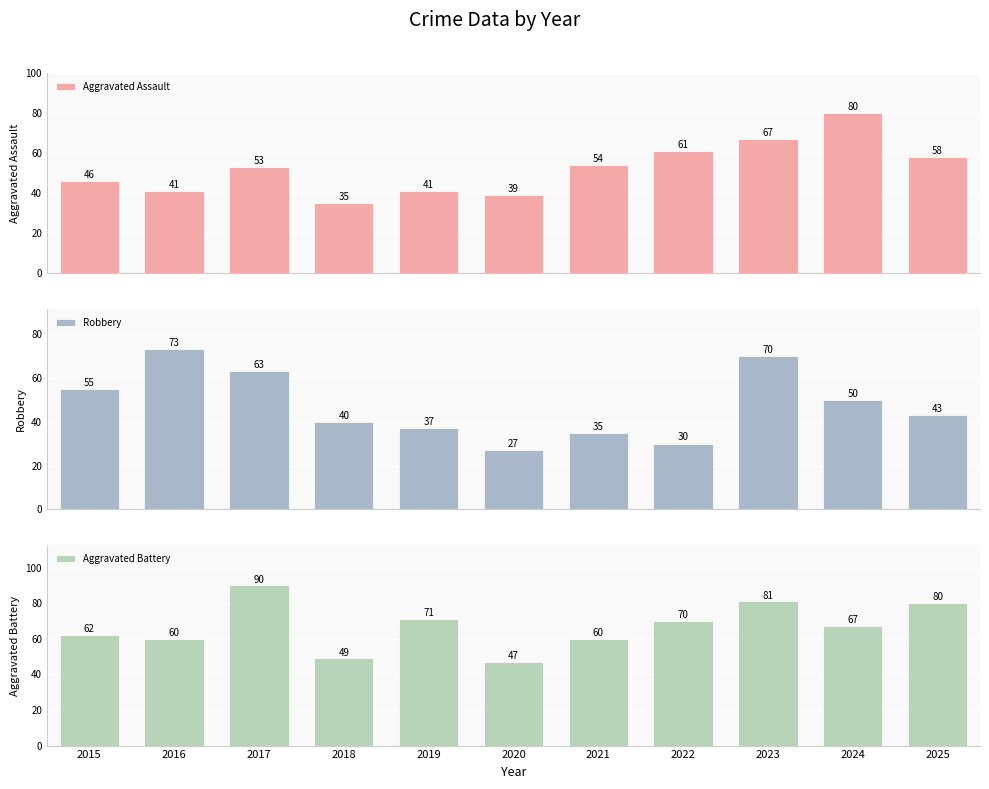

At which label does Aggravated Assault reach its peak?

2024